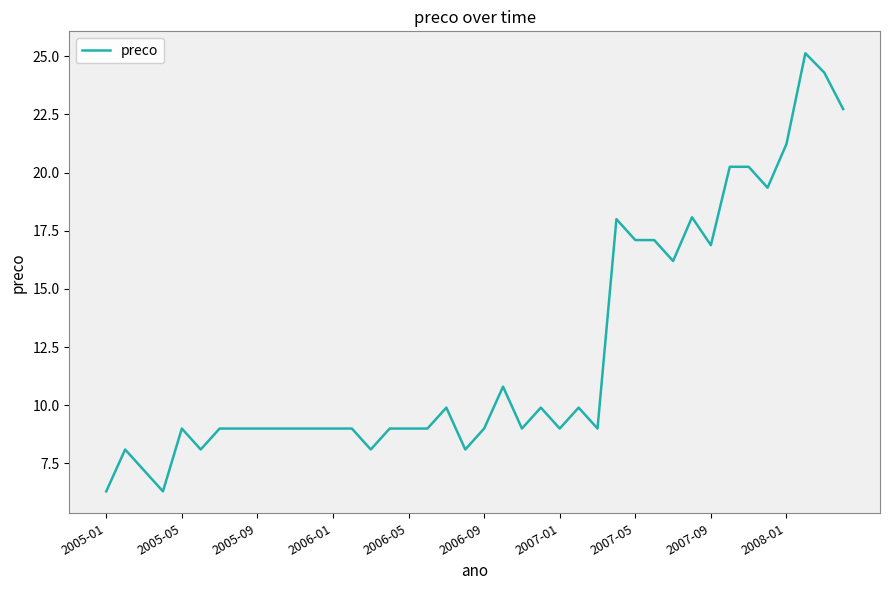

What is the maximum value shown in the chart?

25.1